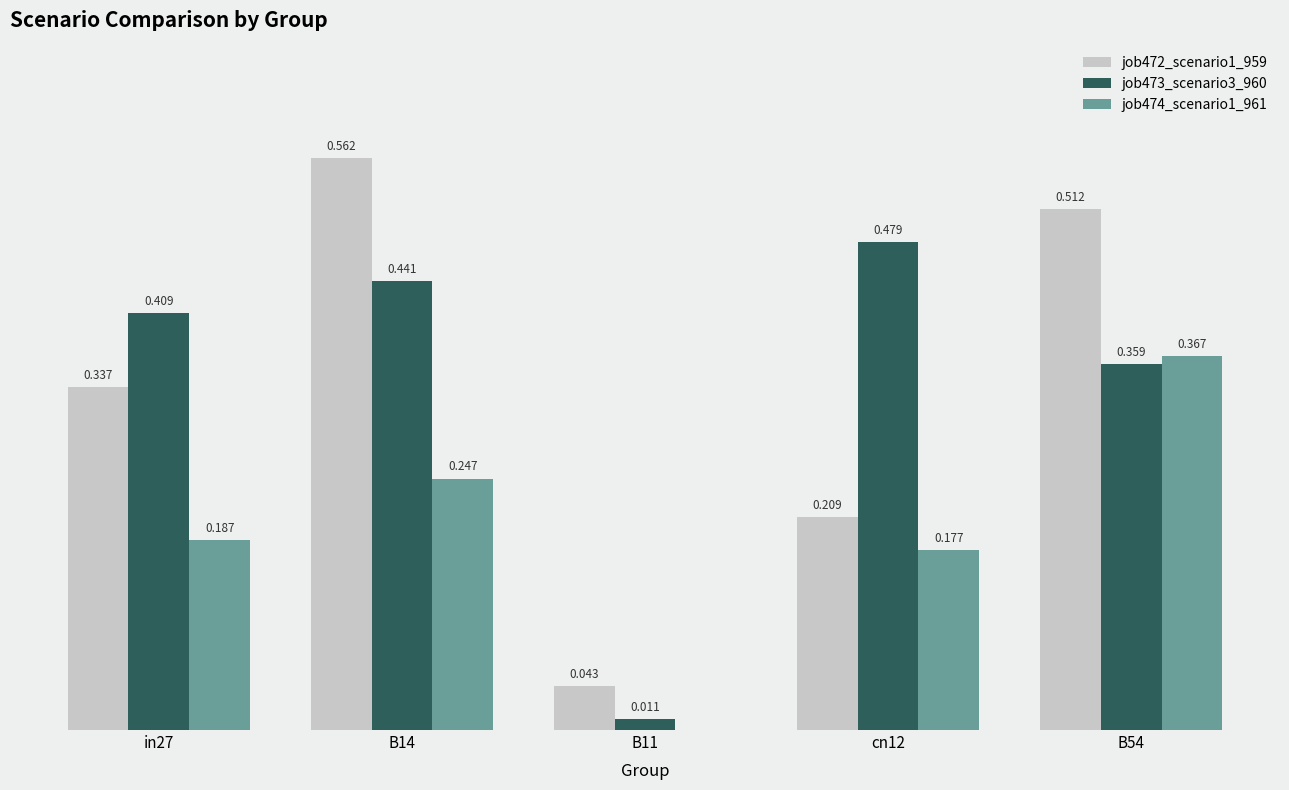

What is the difference between the maximum and minimum values in the job474_scenario1_961 series?

0.4